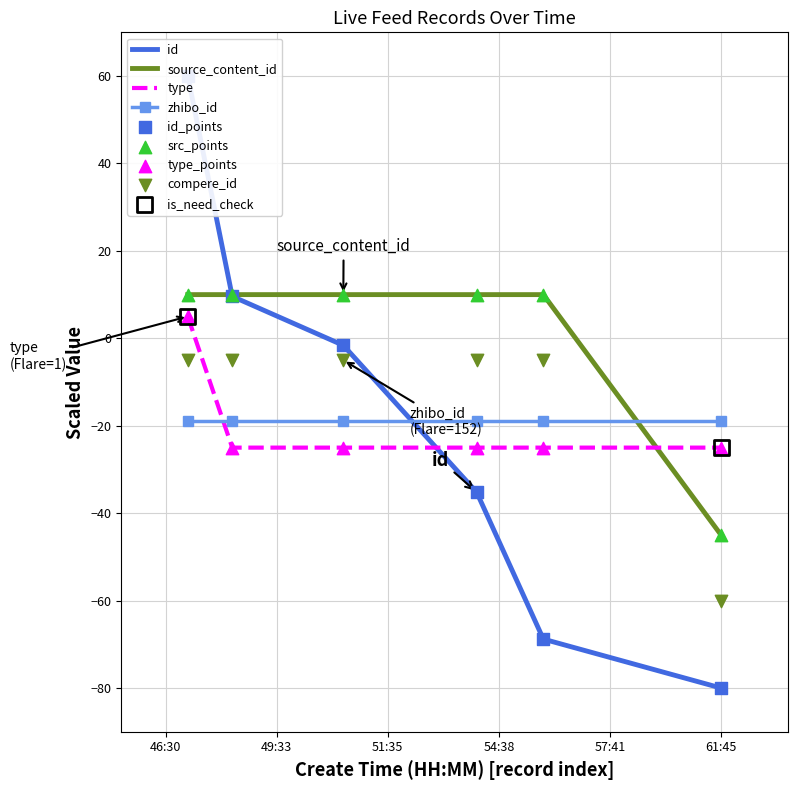

Which series has the widest spread of Y values?

id